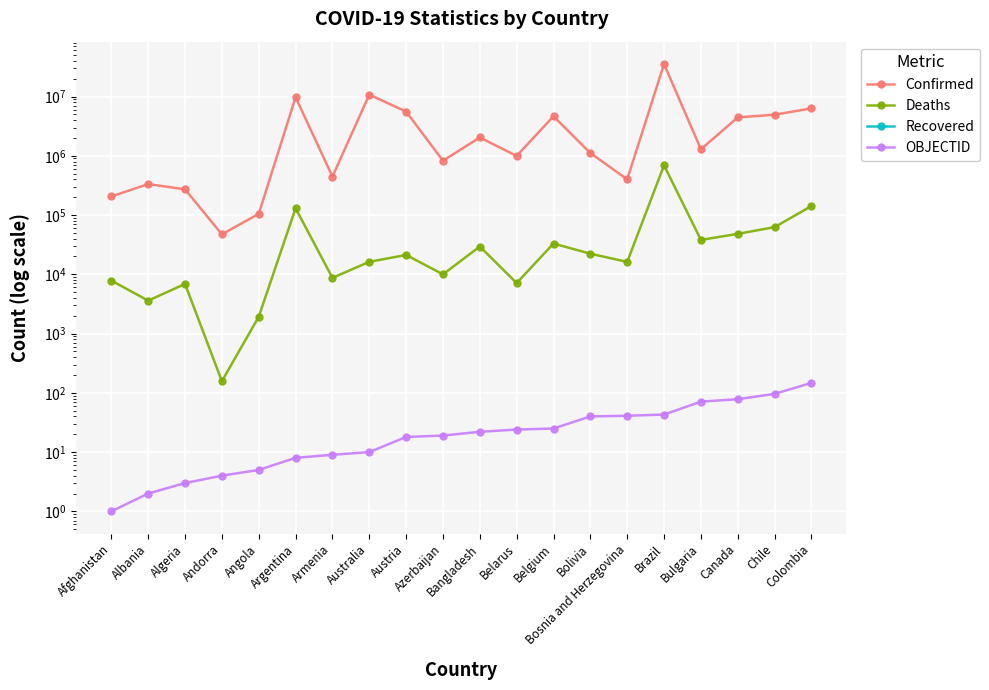

What is the difference between the Deaths values at Angola and Albania?

1670